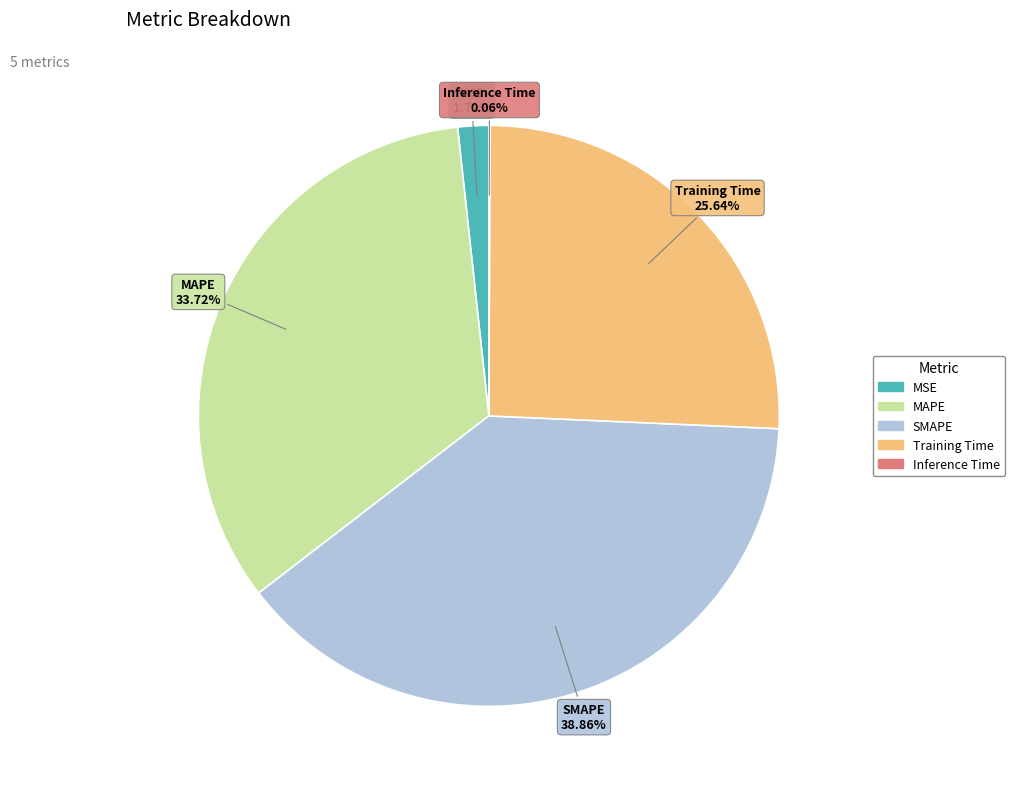

What percentage is the MAPE slice, to the nearest percent?

34%